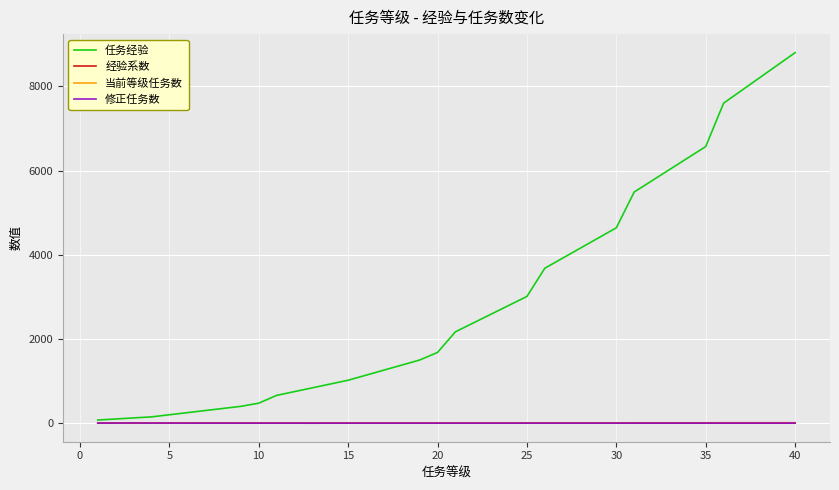

What are all the series names shown in the legend?

任务经验, 经验系数, 当前等级任务数, 修正任务数